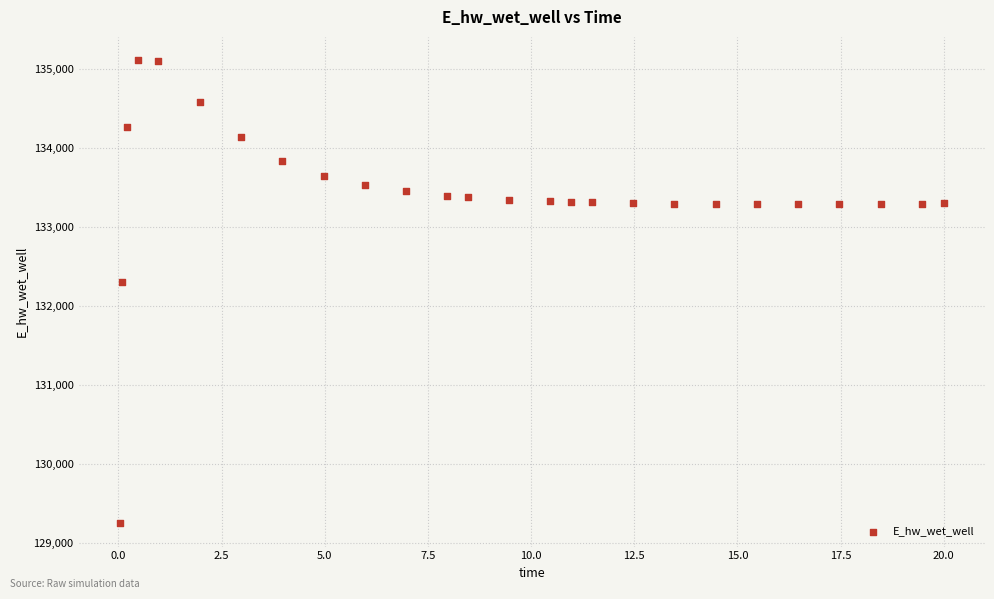

What Y value in the scatter plot is closest to 132178?

132306.5